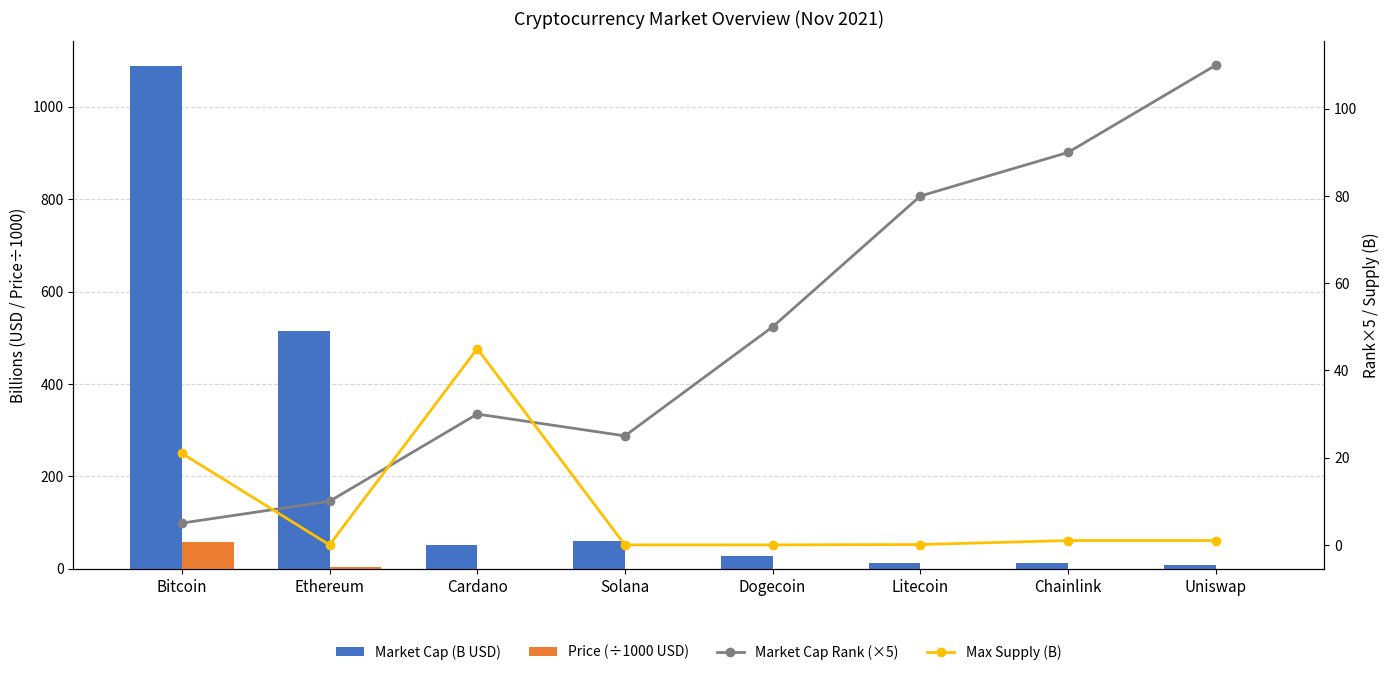

At which label does Price (÷1000 USD) reach its peak?

Bitcoin